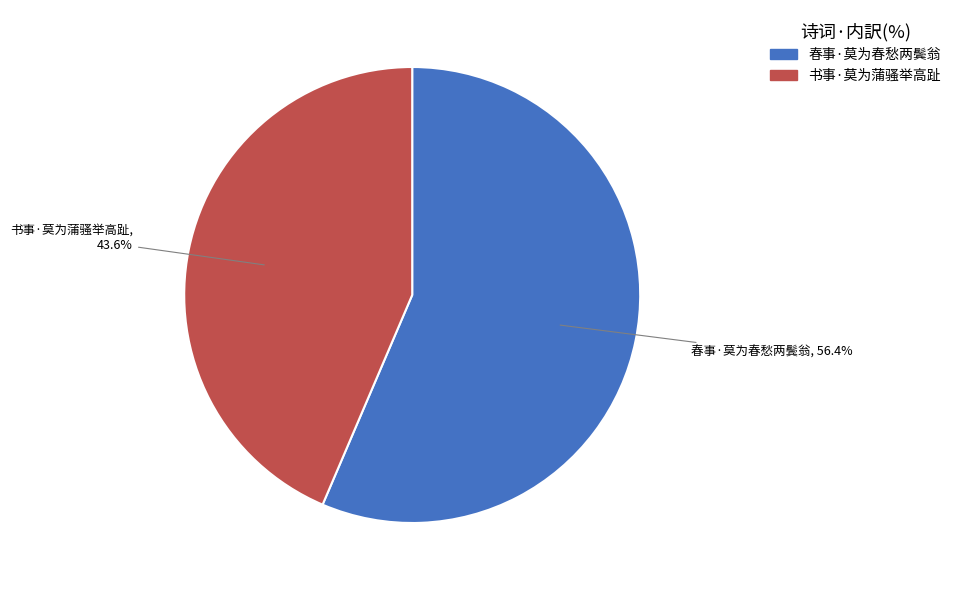

What is the smallest slice in the pie chart?

书事·莫为蒲骚举高趾